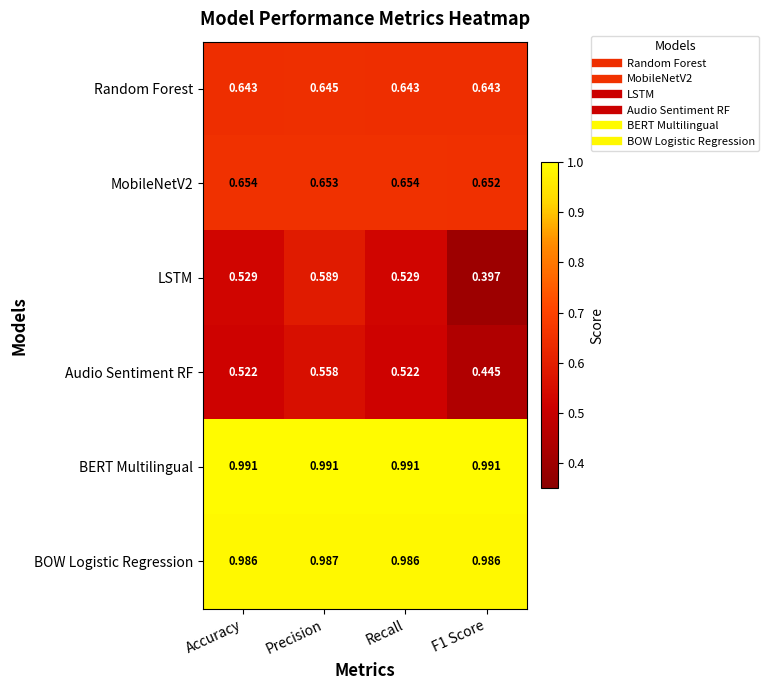

Which series changed the most between Precision and F1 Score?

LSTM